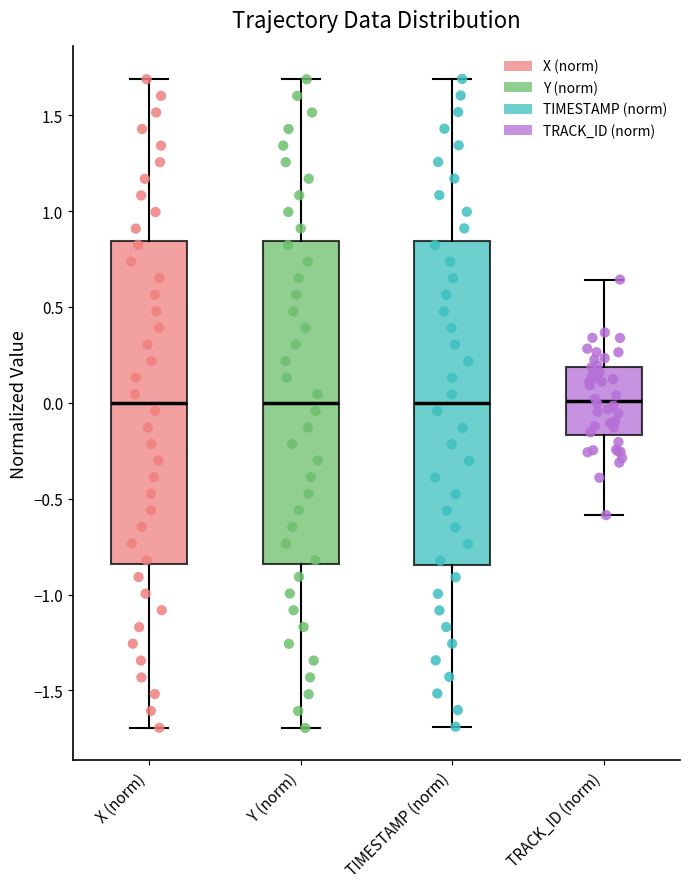

Where does the median line of the box for TRACK_ID (norm) sit on the y-axis? The values are not printed on the chart, so give them approximately, as read against the axis.

0.00